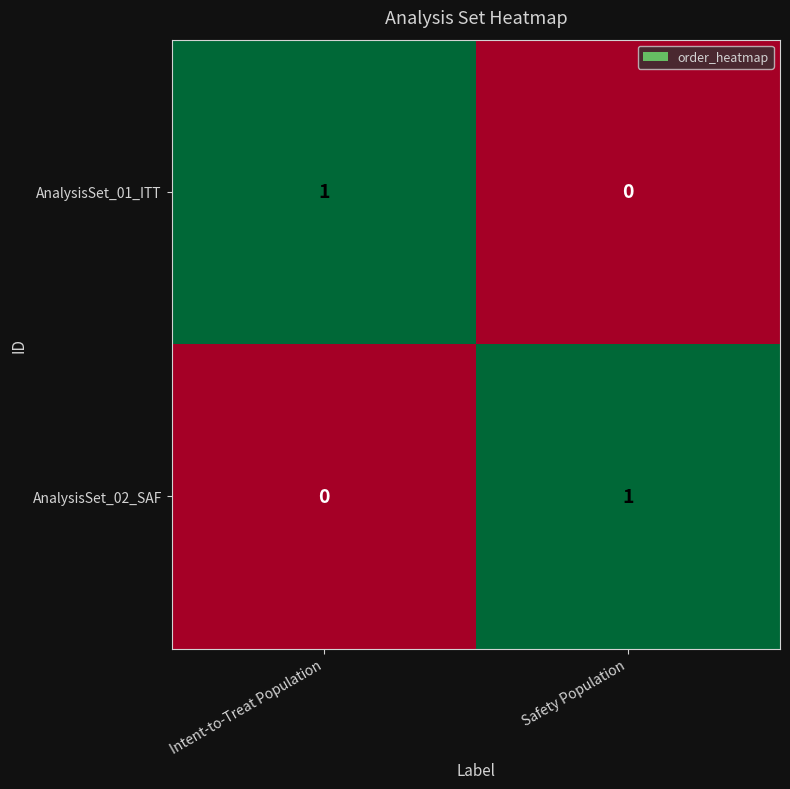

Where is AnalysisSet_02_SAF nearest to the value 0?

Intent-to-Treat Population